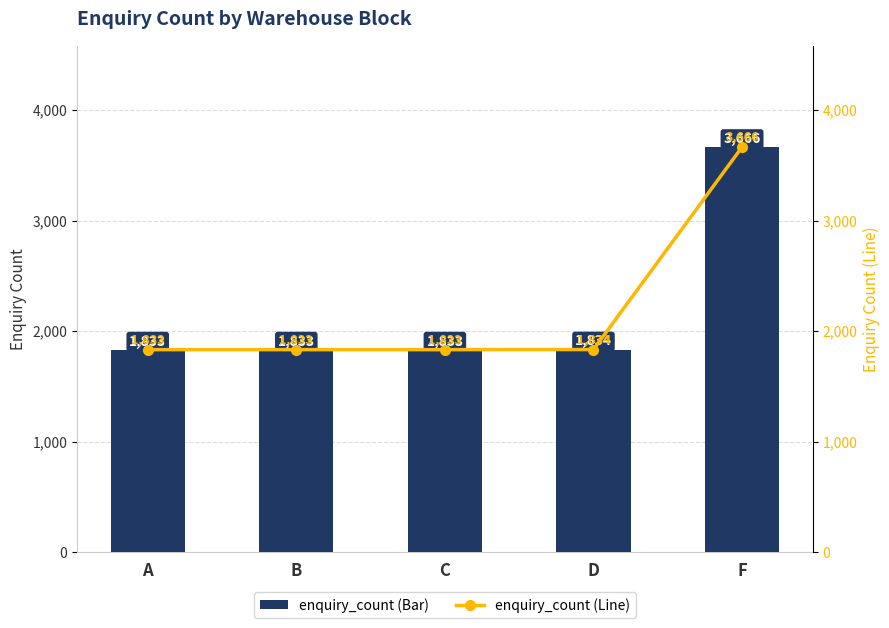

What is the maximum value shown in the chart?

3666